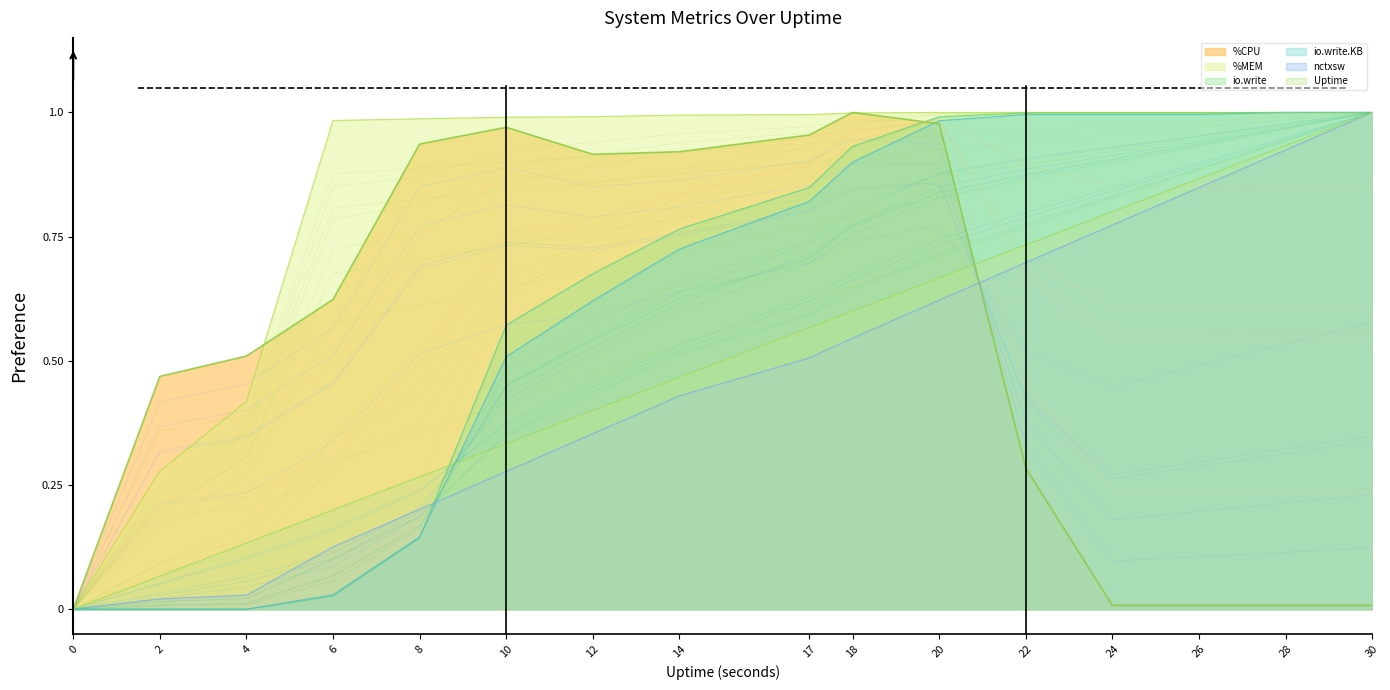

How many lines are shown in the chart?

6